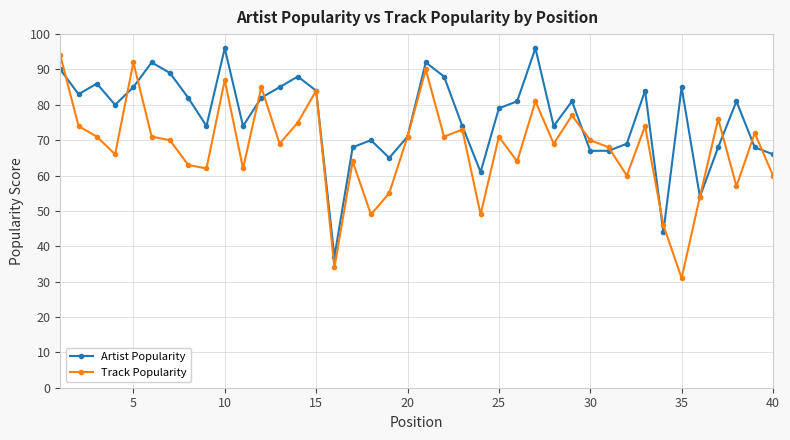

What is the smallest value displayed?

31